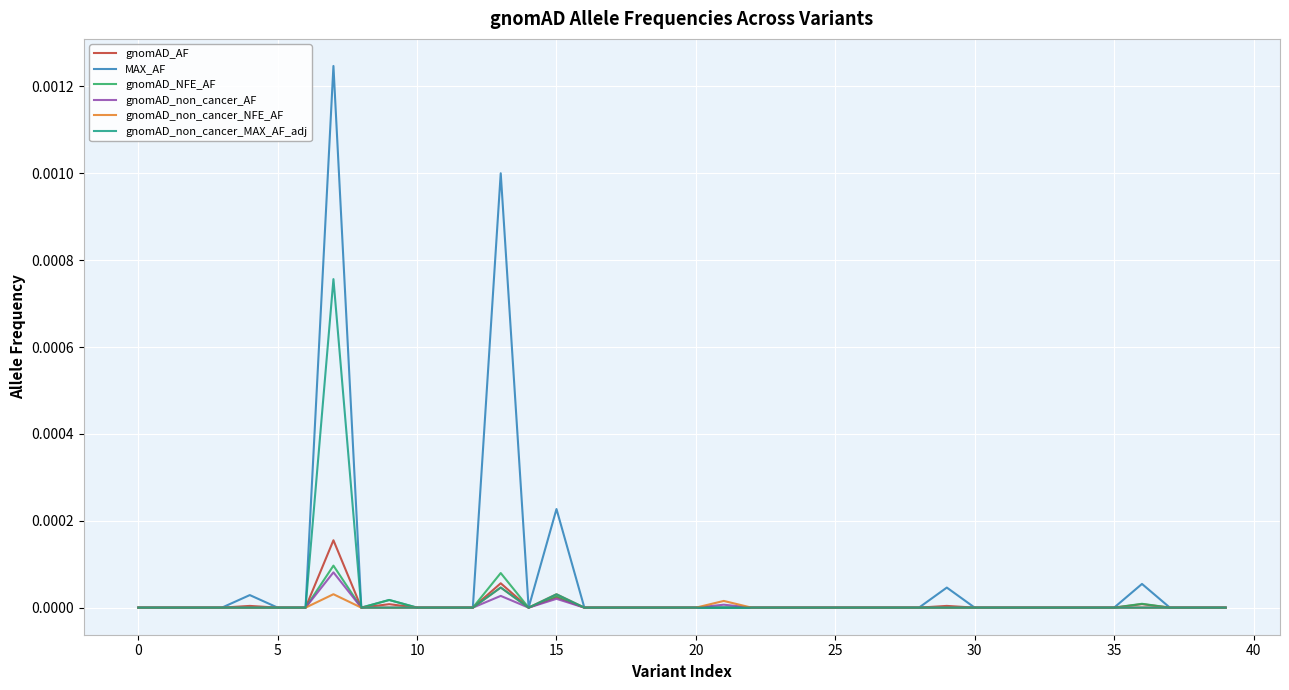

Which series has the largest range (max minus min)?

MAX_AF